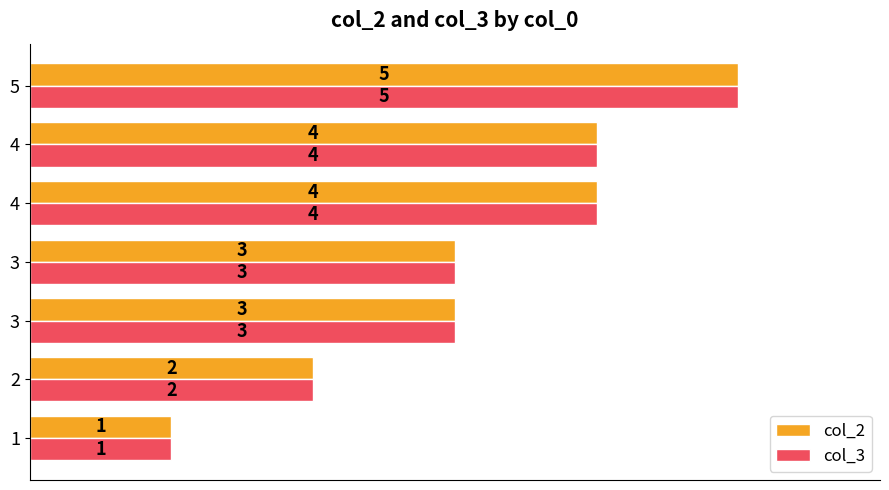

What are all the series names shown in the legend?

col_2, col_3